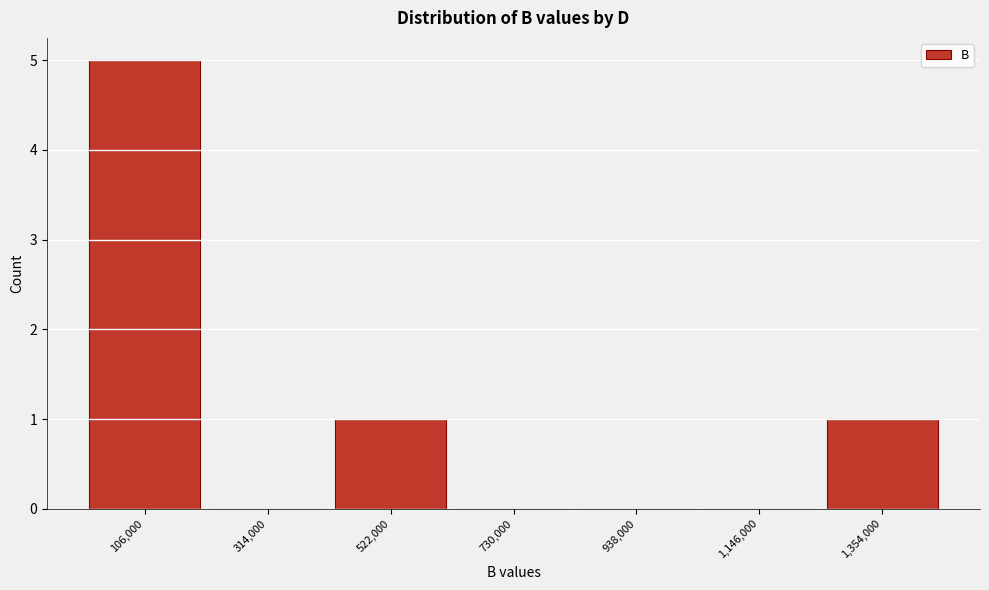

Reading left to right, transcribe this chart: for each bar, give the range it covers on the x-axis and its height. Neither the bar edges nor the heights are printed on the chart, so give them approximately, as read against the axes.

0 to 200000: 5
200000 to 400000: 0
400000 to 650000: 1
650000 to 850000: 0
850000 to 1050000: 0
1050000 to 1250000: 0
1250000 to 1450000: 1